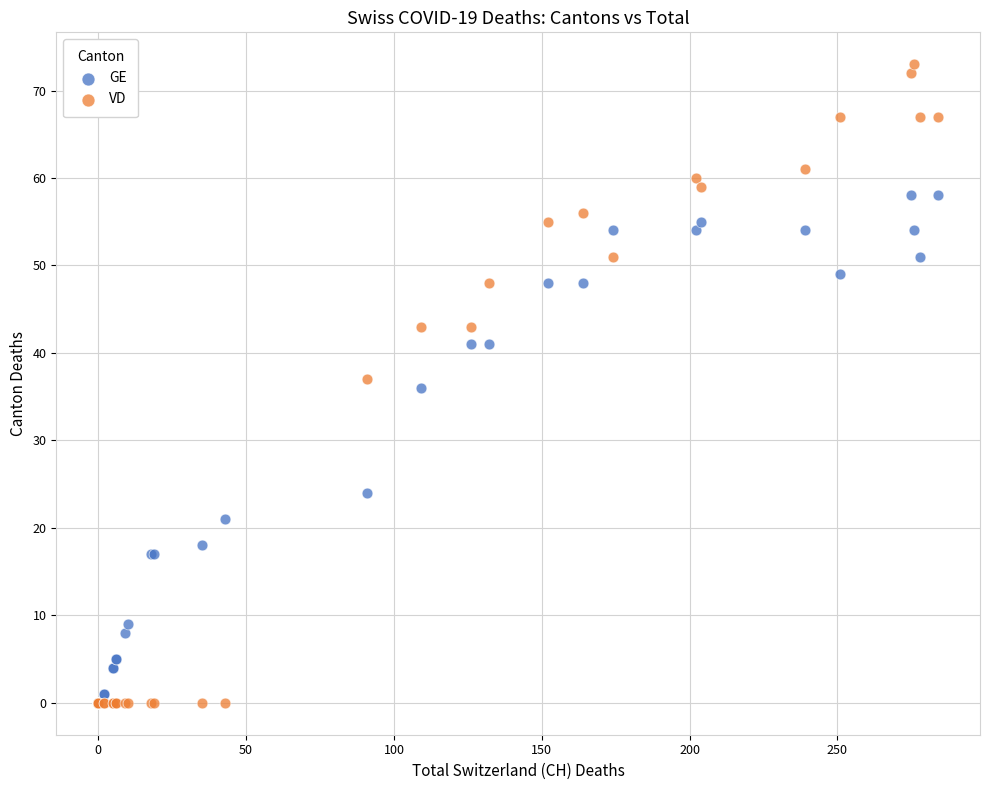

In the GE series, what Y value is closest to 29?

24